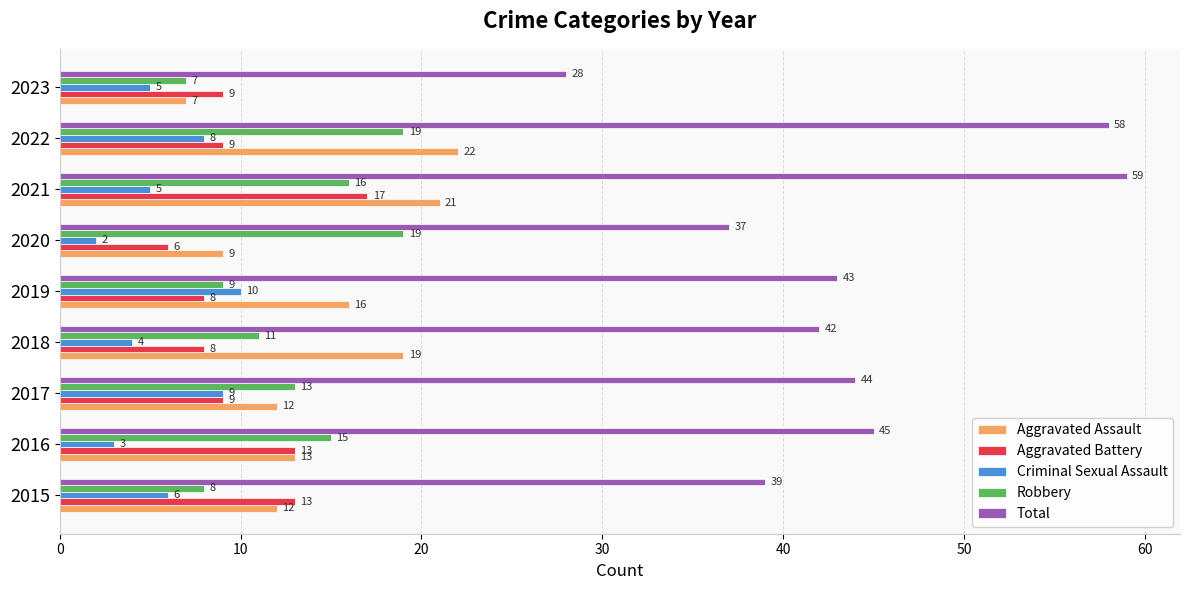

The Aggravated Battery series shows 20 at 2015. True or false?

False